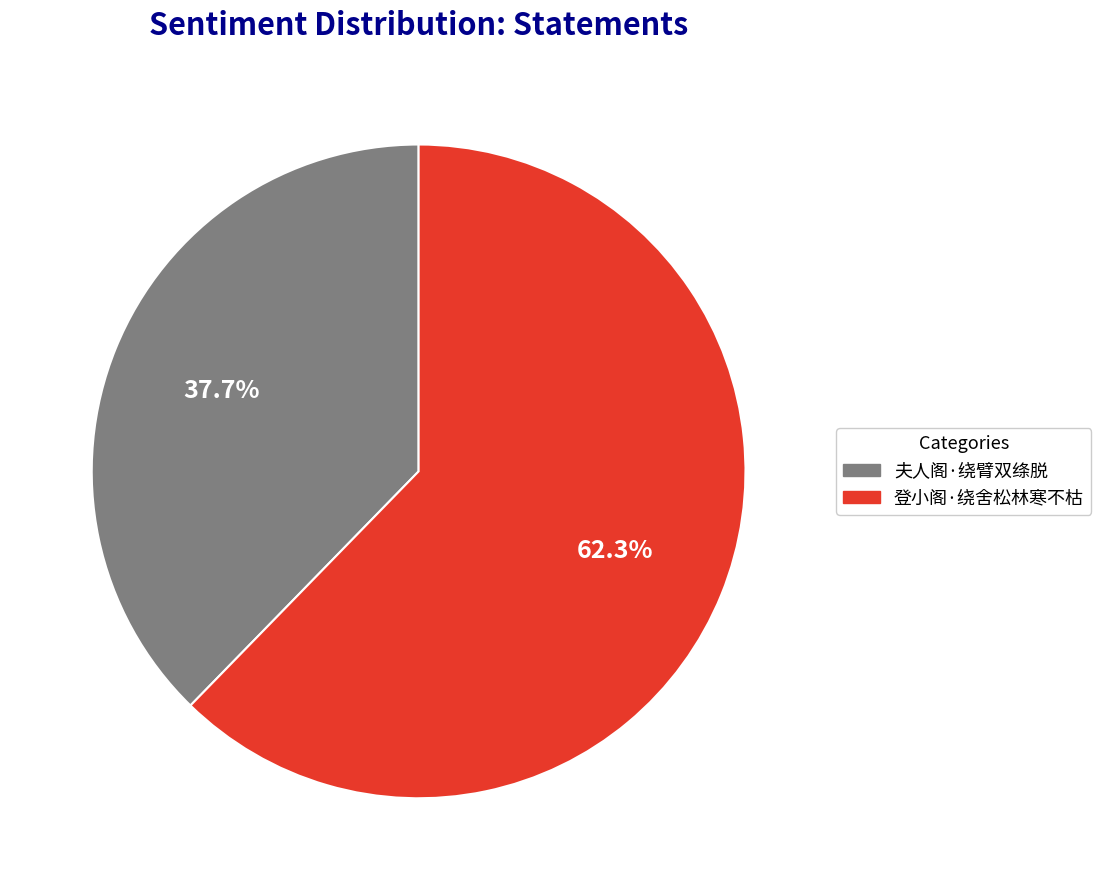

Count the number of slices in the pie.

2